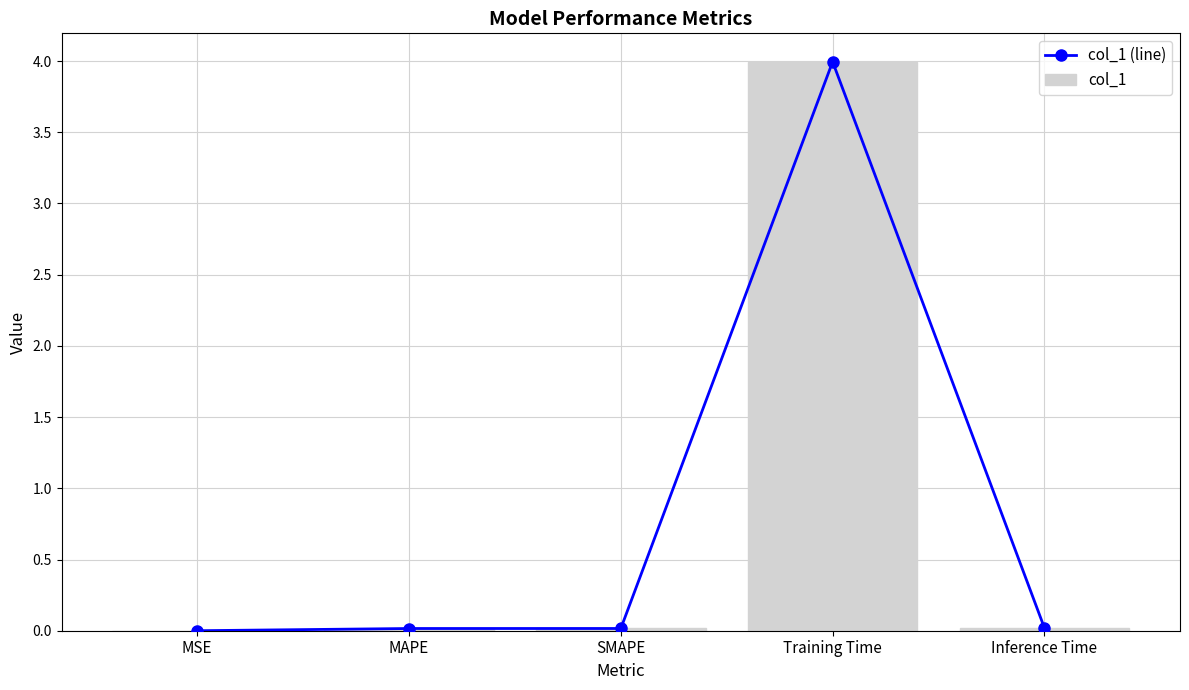

How many categories are shown in the chart?

5